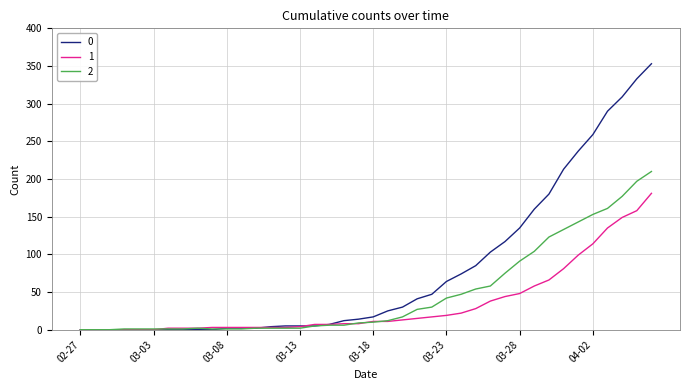

How many lines are shown in the chart?

3